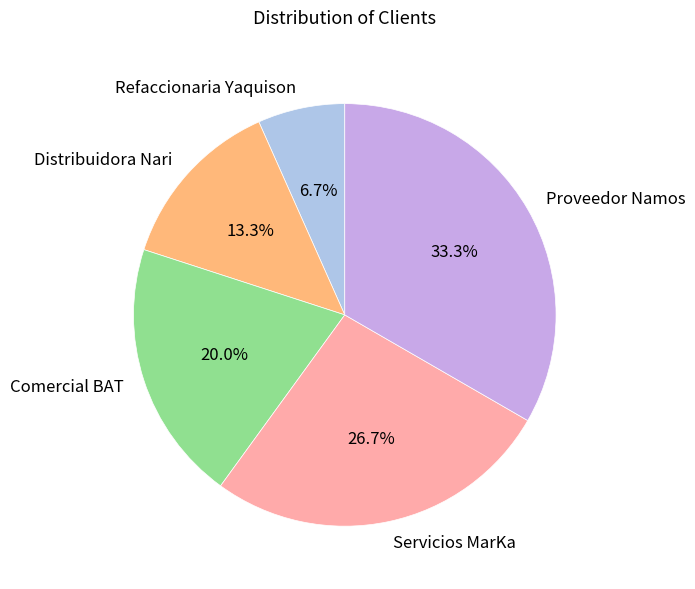

Which category has the biggest portion of the pie?

Proveedor Namos